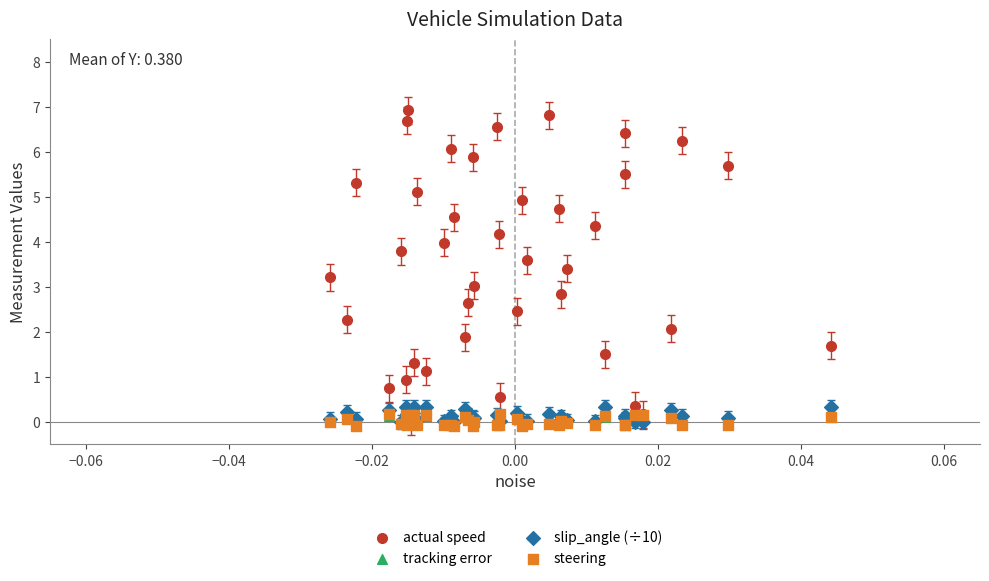

What are all the series names shown in the legend?

actual speed, tracking error, slip_angle (÷10), steering